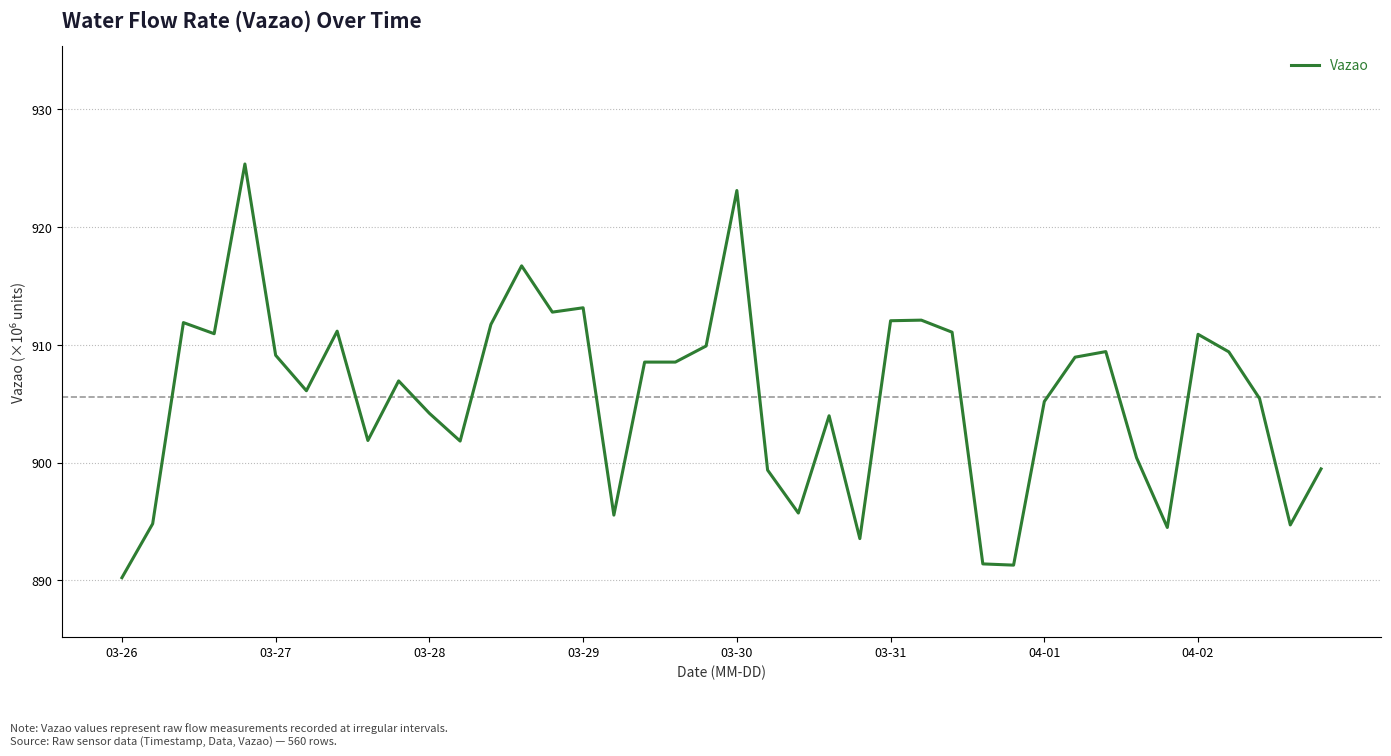

What is the difference between the second highest and minimum values?

32.9